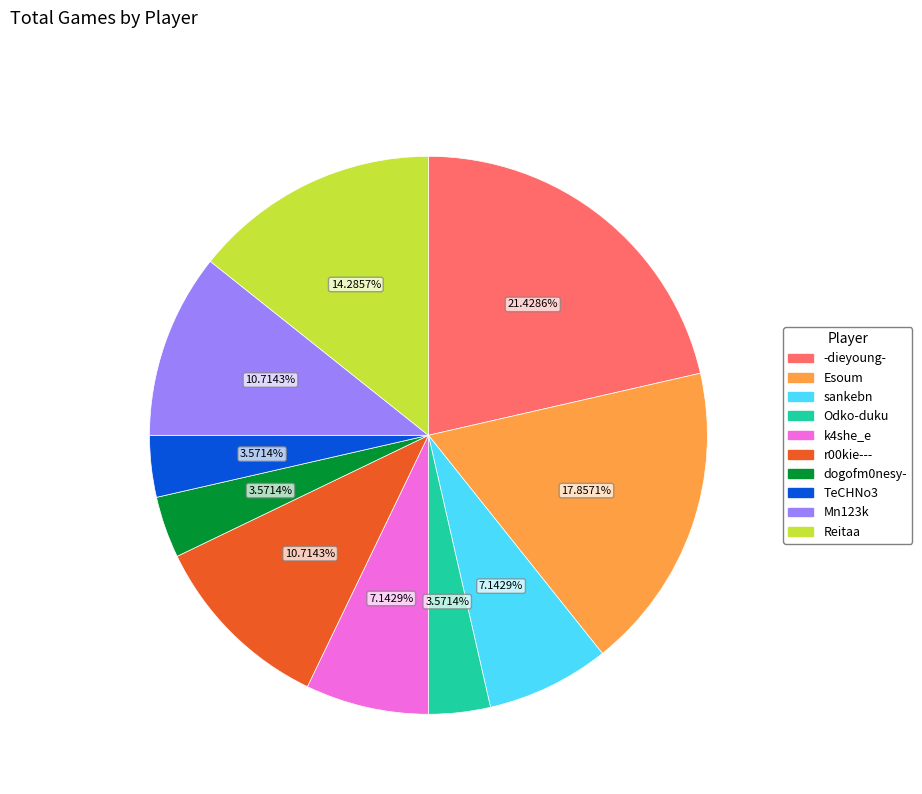

Is the sum of Esoum and dogofm0nesy- greater than half?

No